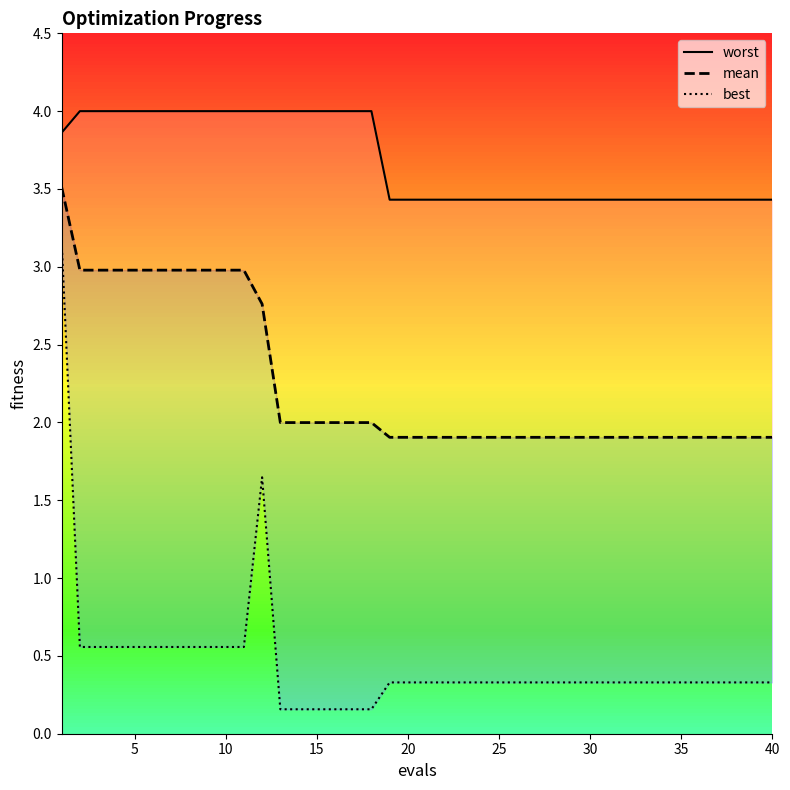

True or false: mean has a value of 5.4 at 40.

False